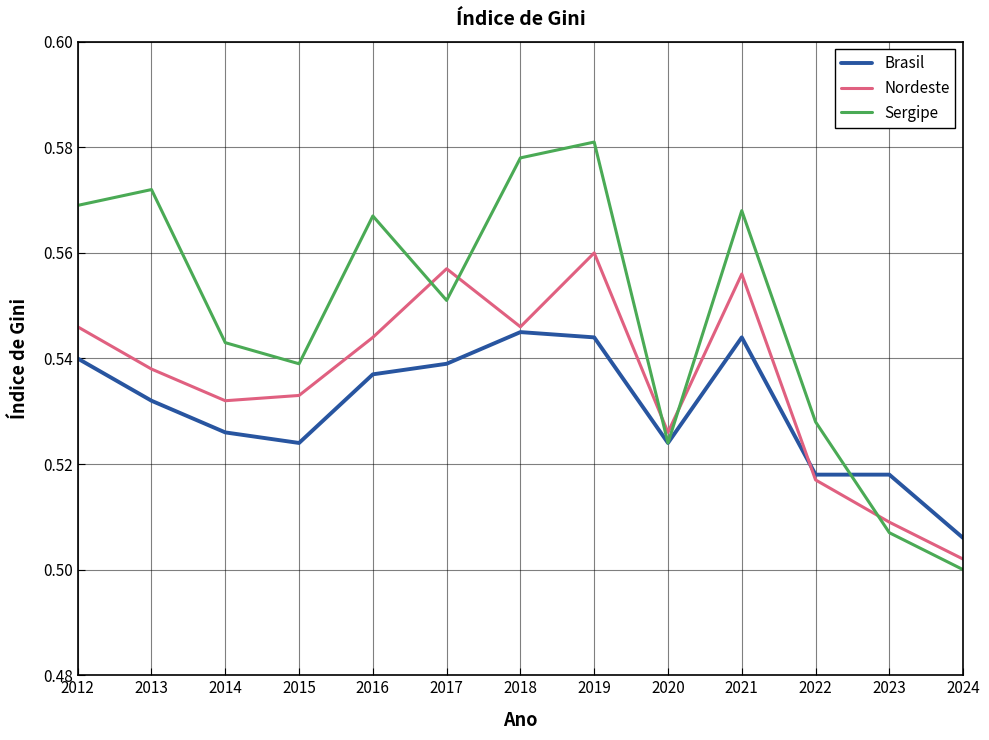

How many distinct data groups are displayed?

3